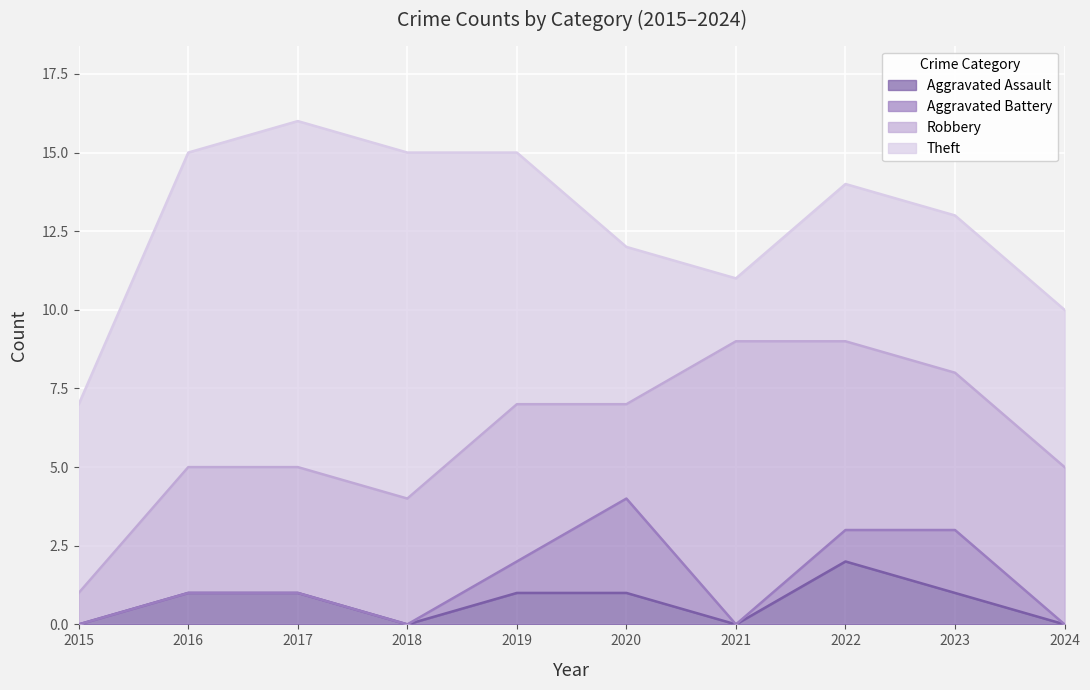

What is the value of the Aggravated Assault point at the 3rd from the left?

1